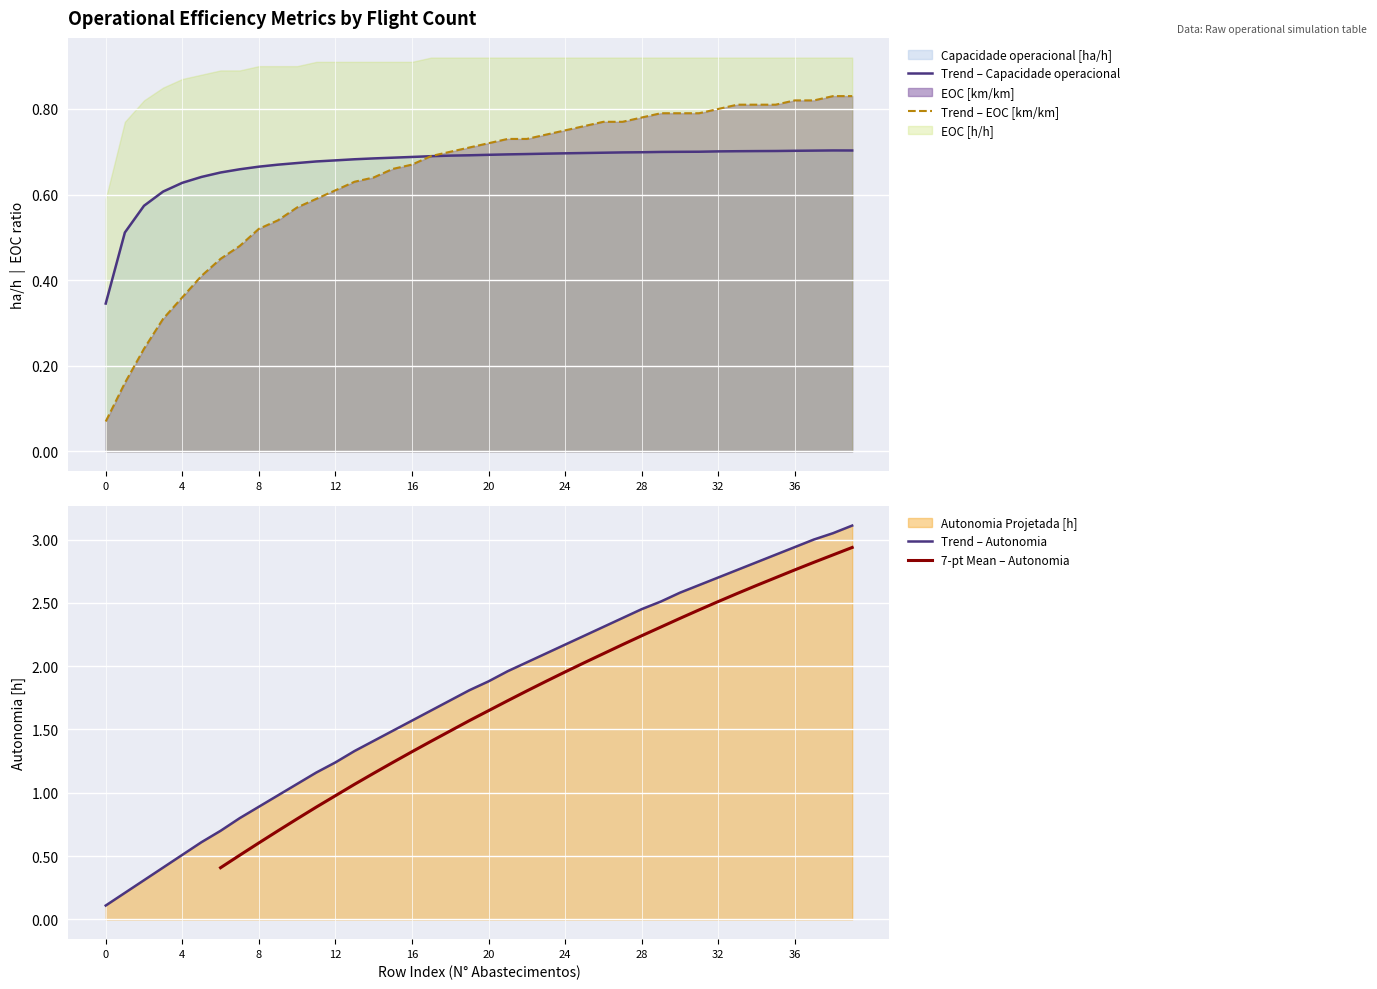

What is the sum of the Autonomia Projetada [h] values at 38 and 33?

5.8